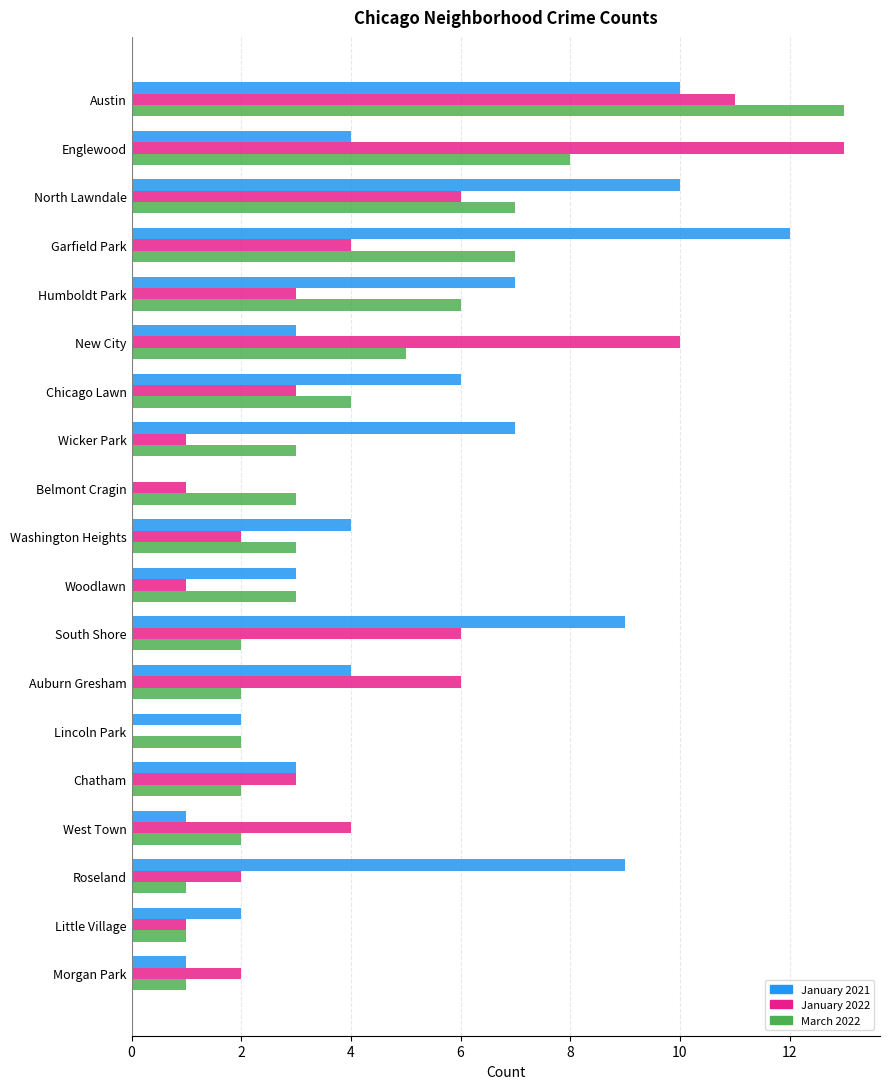

What is the sum of all January 2021 values?

97